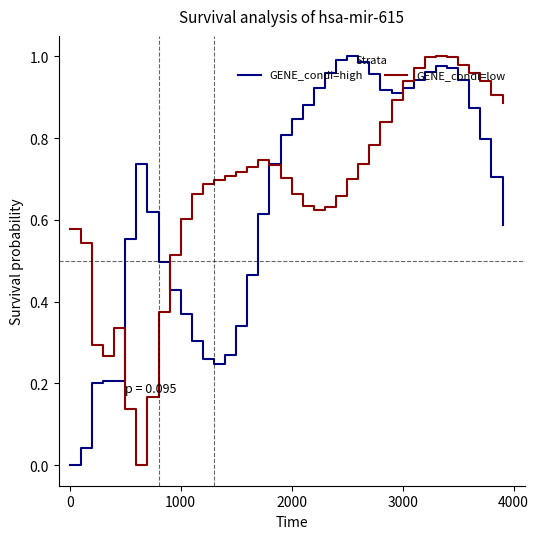

Which category has the highest value in the GENE_condi=high series?

25